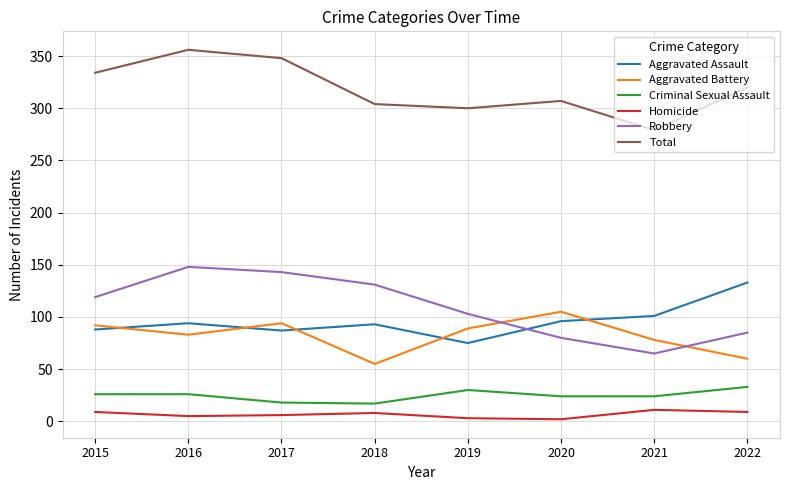

Is the value of Aggravated Assault at 2019 greater than the value of Total at 2015?

No